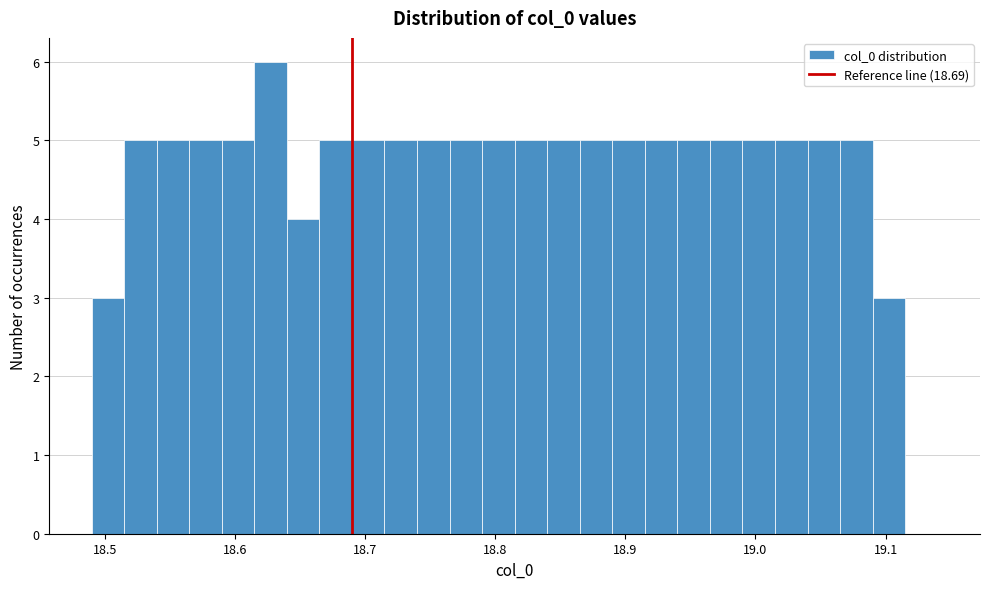

Read against the x-axis, roughly where is the centre of the tallest bar?

18.63